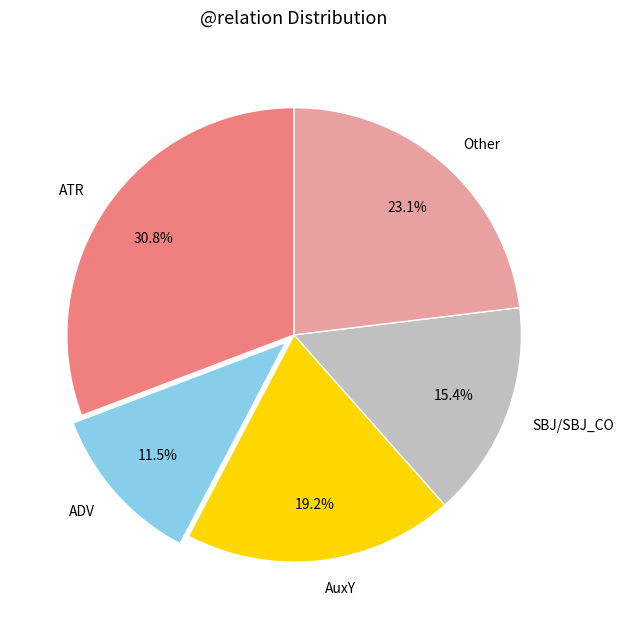

Rank the categories by value from lowest to highest.

ADV, SBJ/SBJ_CO, AuxY, Other, ATR